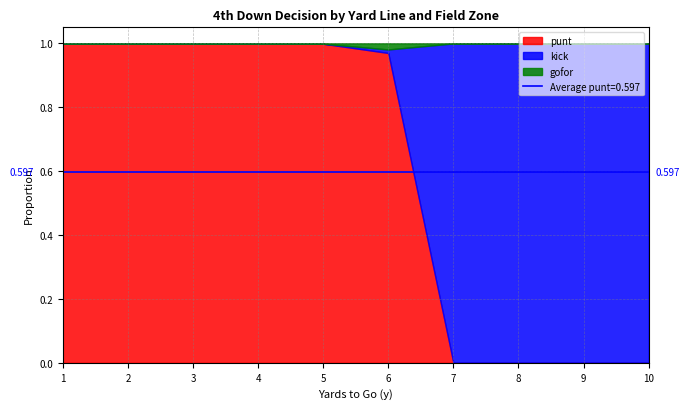

The kick series shows 1.4 at 8. True or false?

False